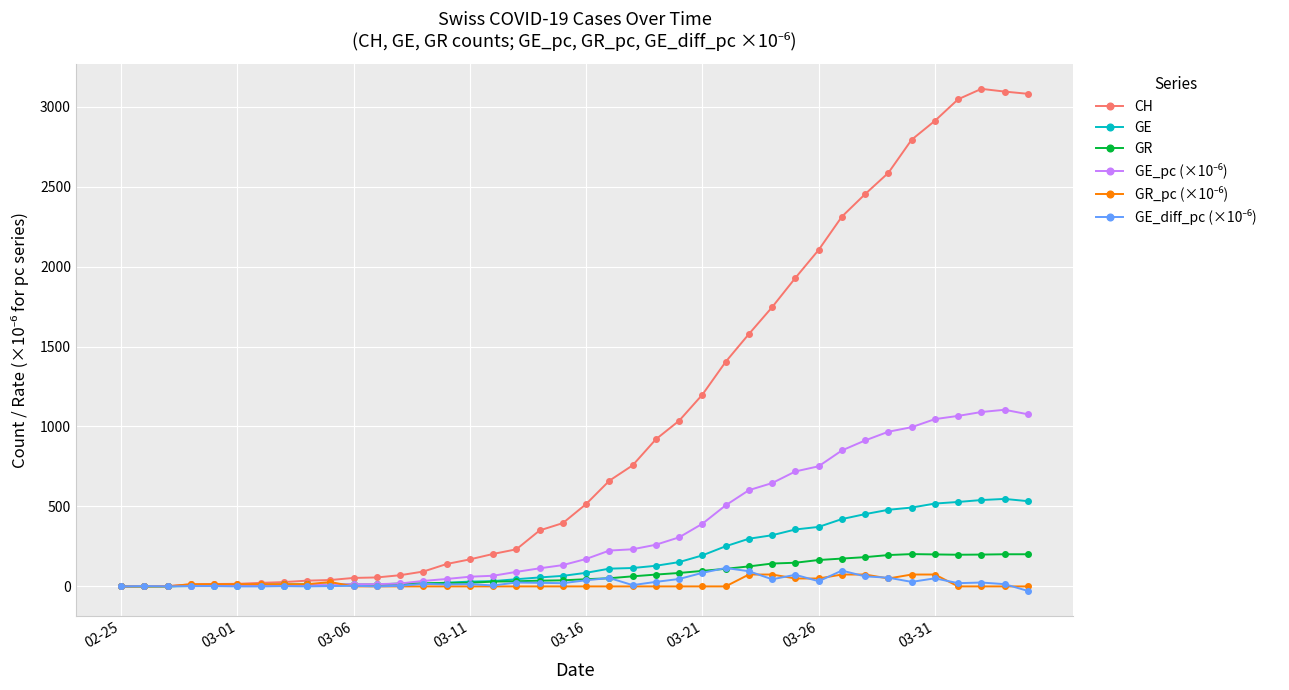

How many distinct data groups are displayed?

6